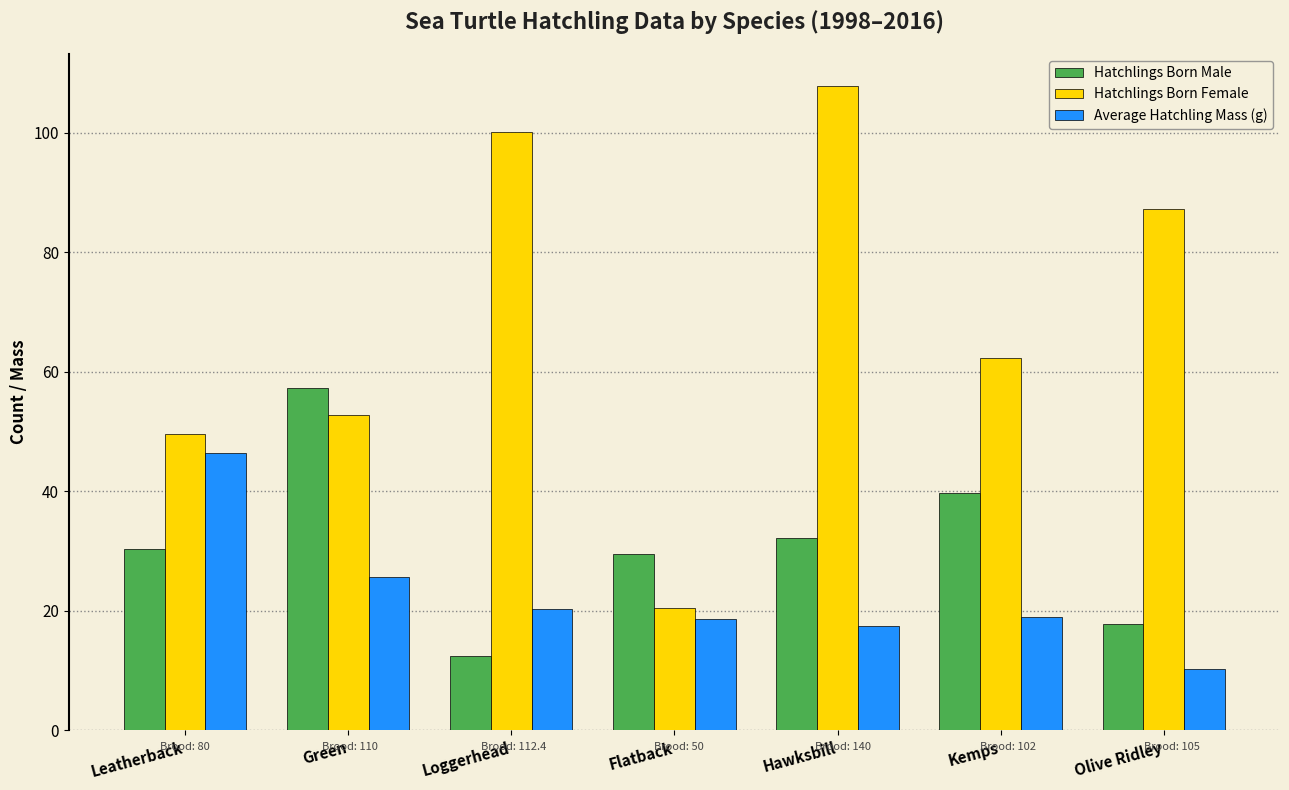

Rank the series at Leatherback from lowest to highest value.

Hatchlings Born Male, Average Hatchling Mass (g), Hatchlings Born Female